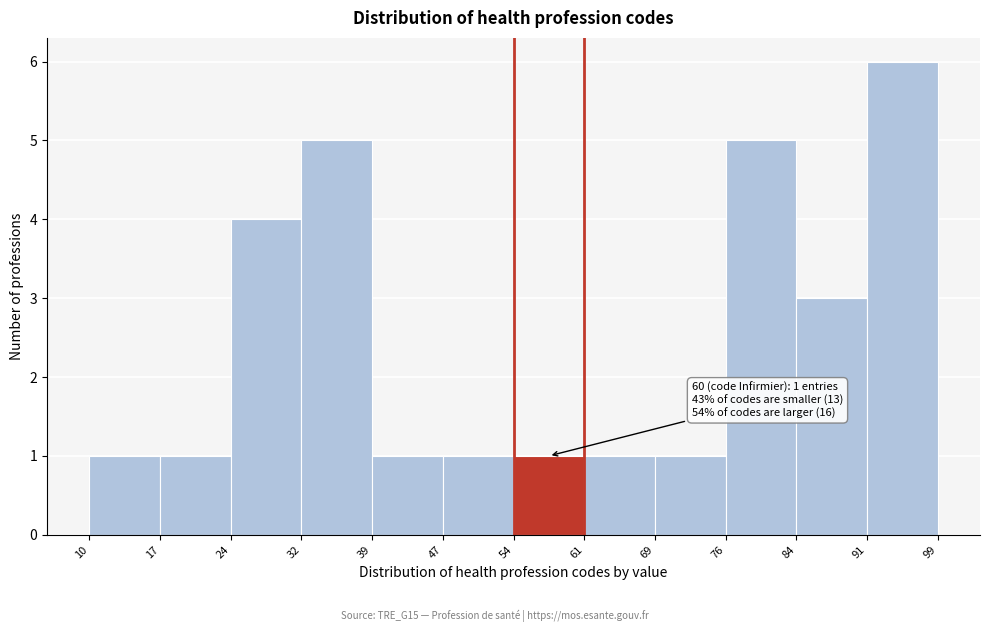

Which range on the x-axis has the tallest bar?

91 to 99